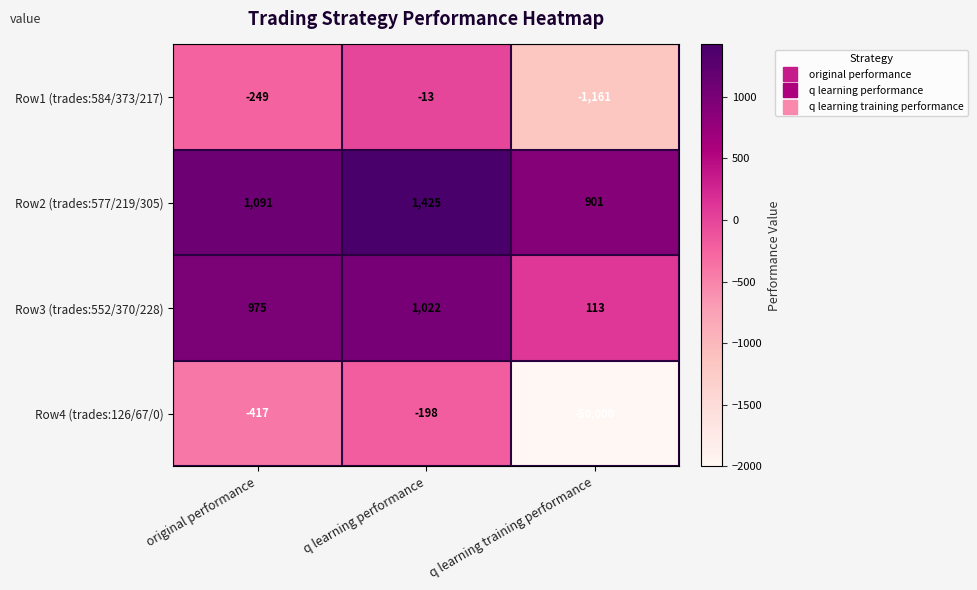

The Row2 (trades:577/219/305) series shows 480 at original performance. True or false?

False